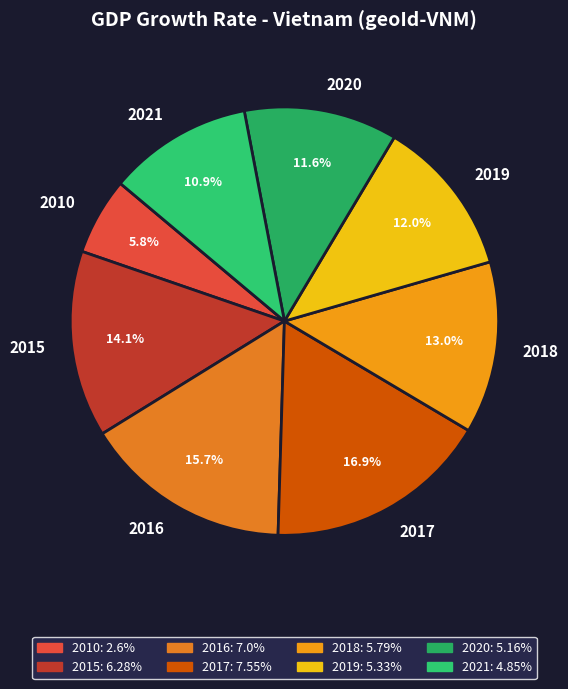

The 2020 slice represents 1% of the pie. True or false?

False